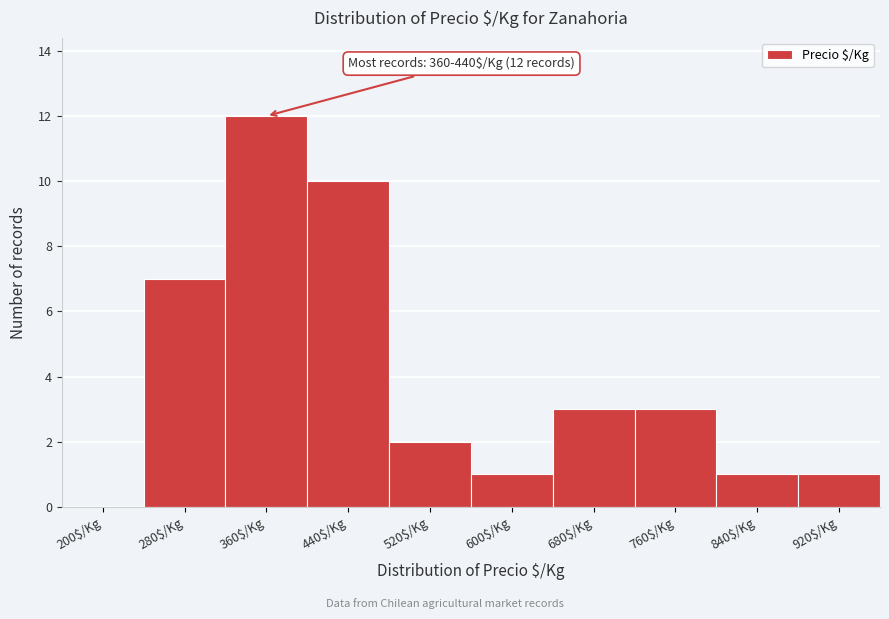

At which label is the value closest to 6?

280$/Kg